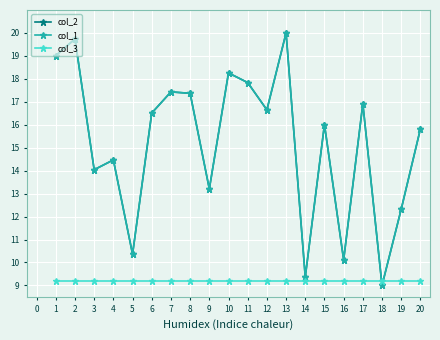

Is this an area chart (filled region under the line)?

No